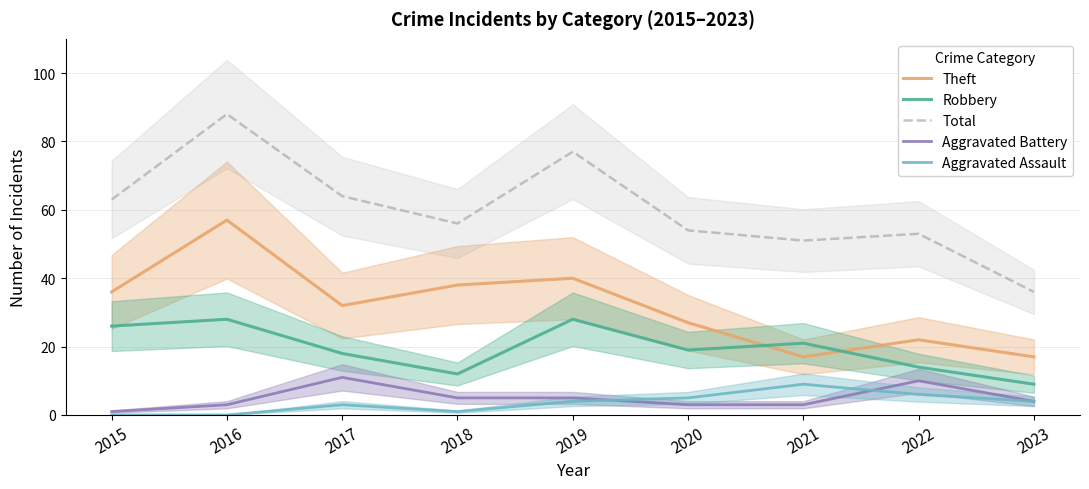

At how many categories does at least one series exceed 57?

4